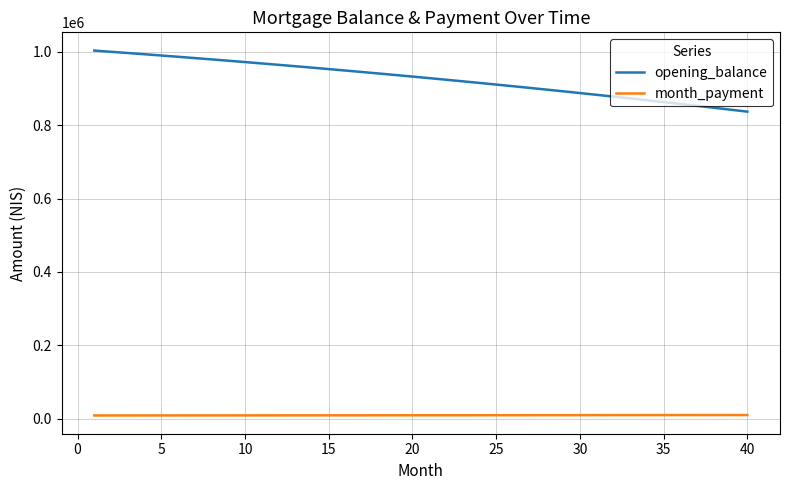

True or false: opening_balance and month_payment cross at least once.

False